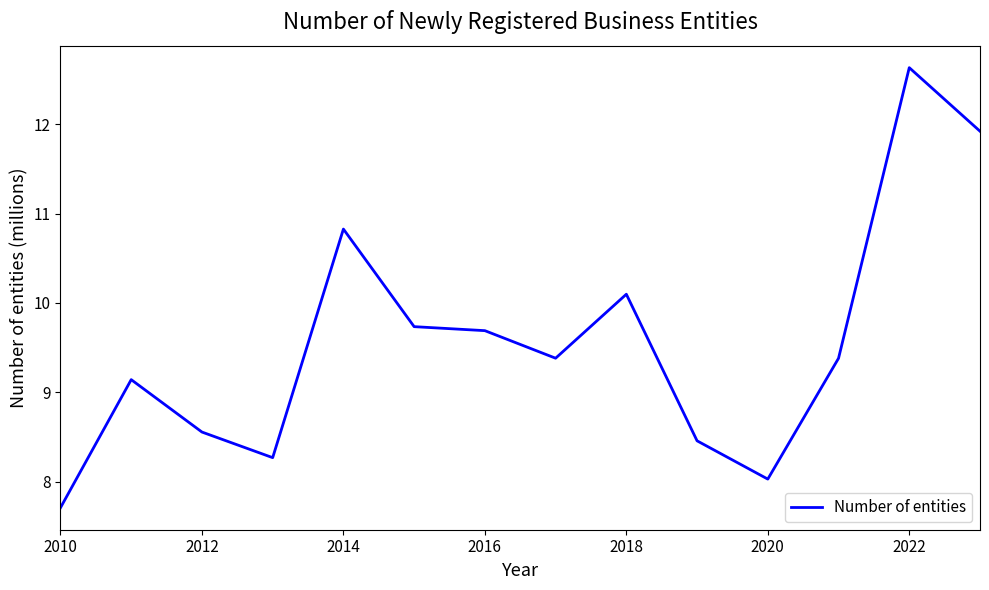

Reading right to left, what are all the values shown in this chart?

11.9	12.6	9.4	8.0	8.5	10.1	9.4	9.7	9.7	10.8	8.3	8.6	9.1	7.7